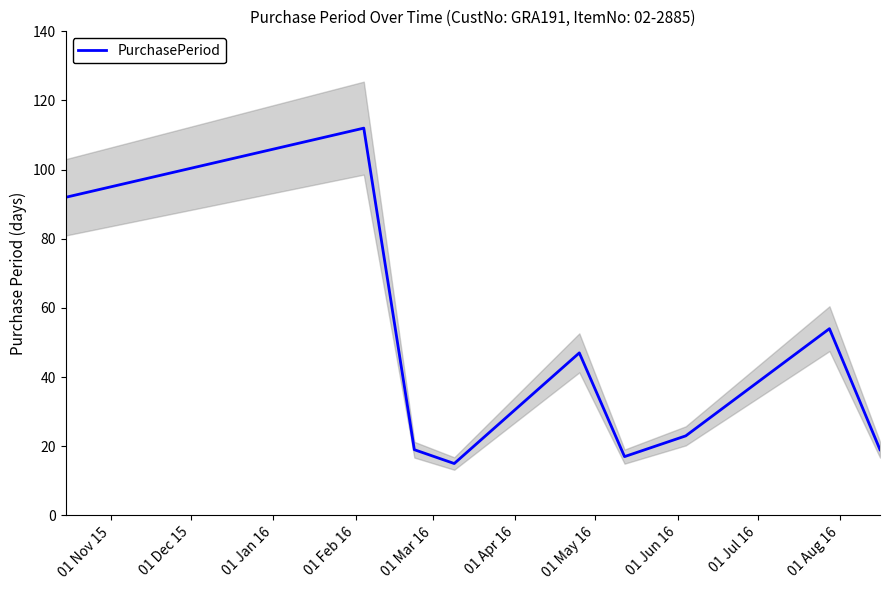

What is the lowest value of the PurchasePeriod series?

15